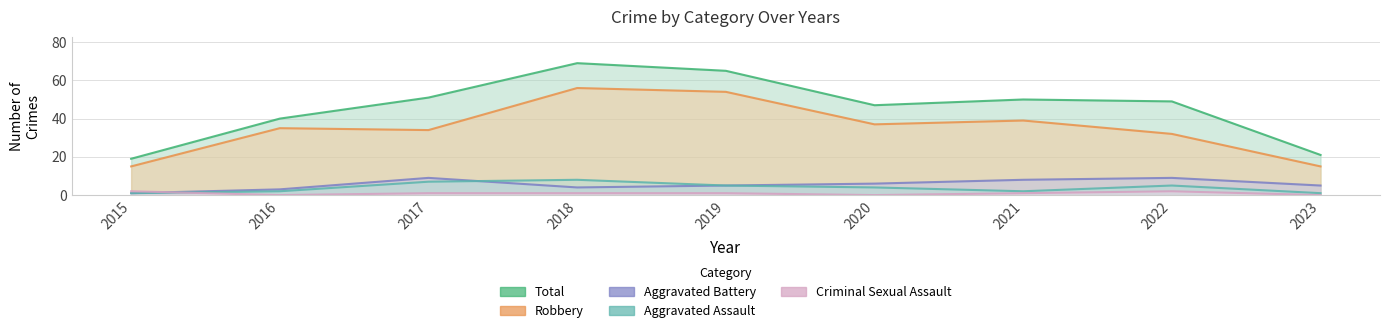

How many lines are shown in the chart?

5